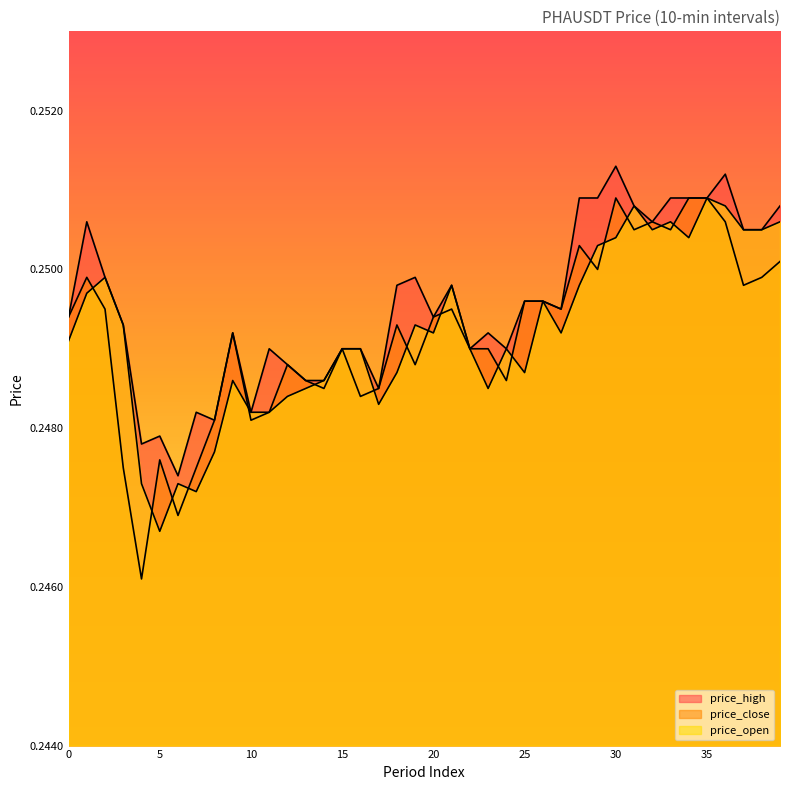

True or false: price_high and price_open intersect in this chart.

False